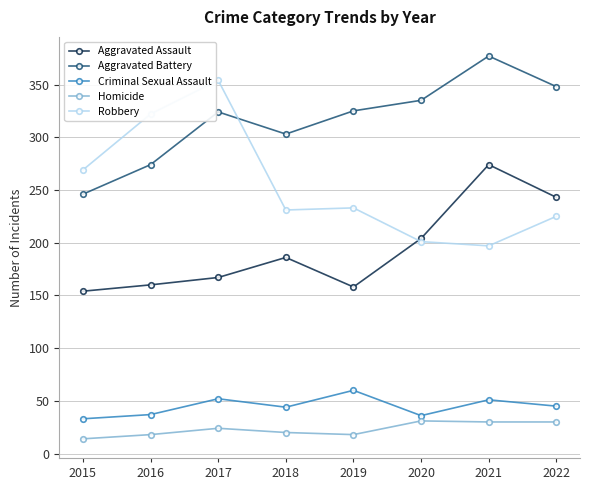

Count the number of data series in this chart.

5